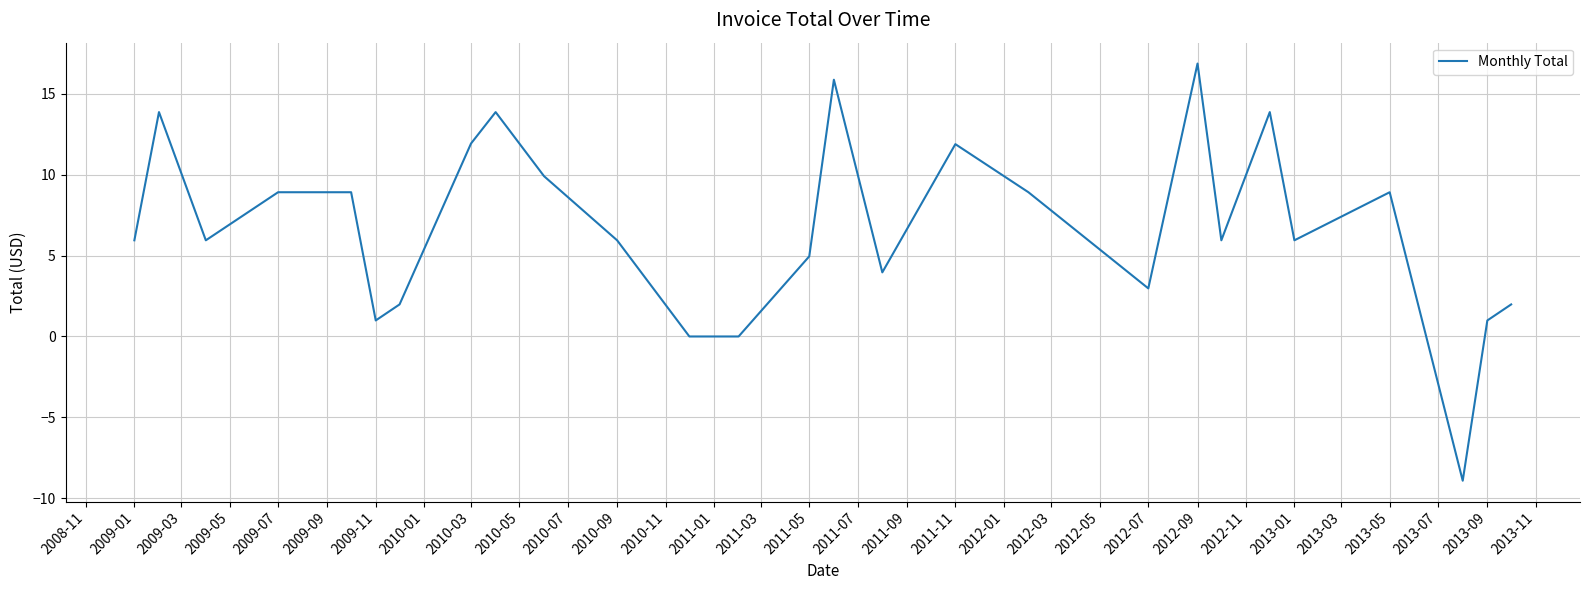

What is the greatest value displayed?

16.9